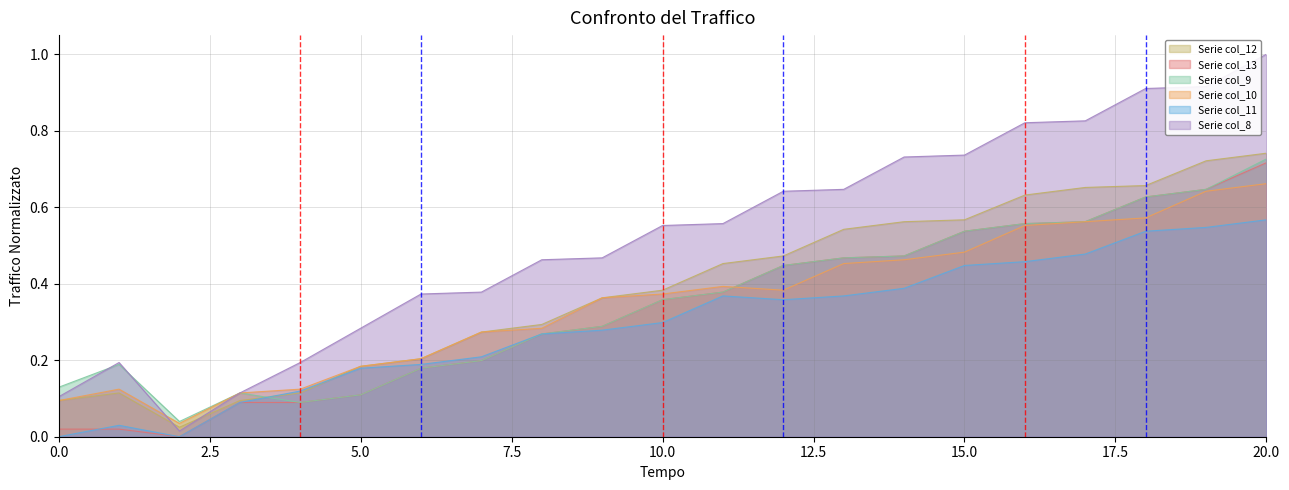

True or false: col_13 and col_9 intersect in this chart.

False